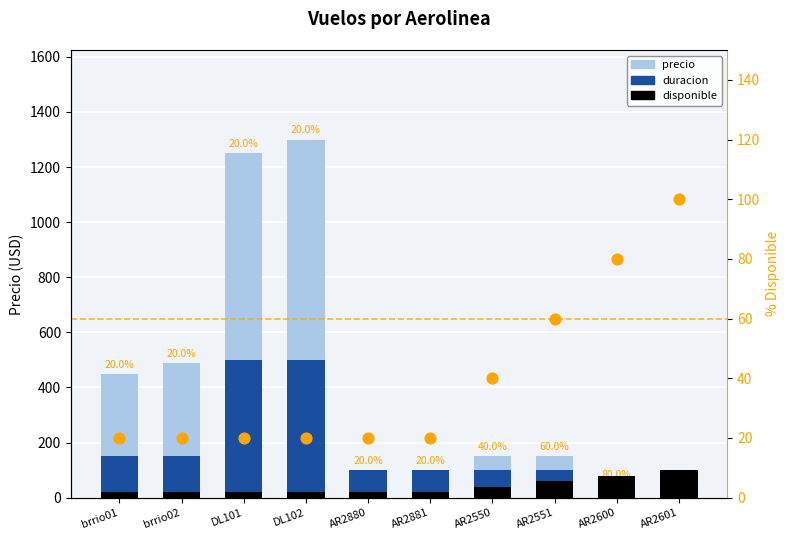

At which category is the sum across all series the highest?

DL102